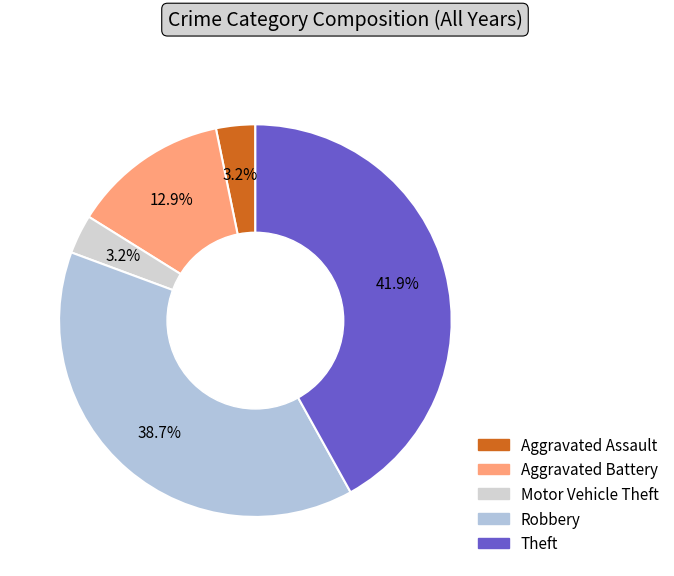

To the nearest percent, what percentage of the pie is Motor Vehicle Theft?

3%